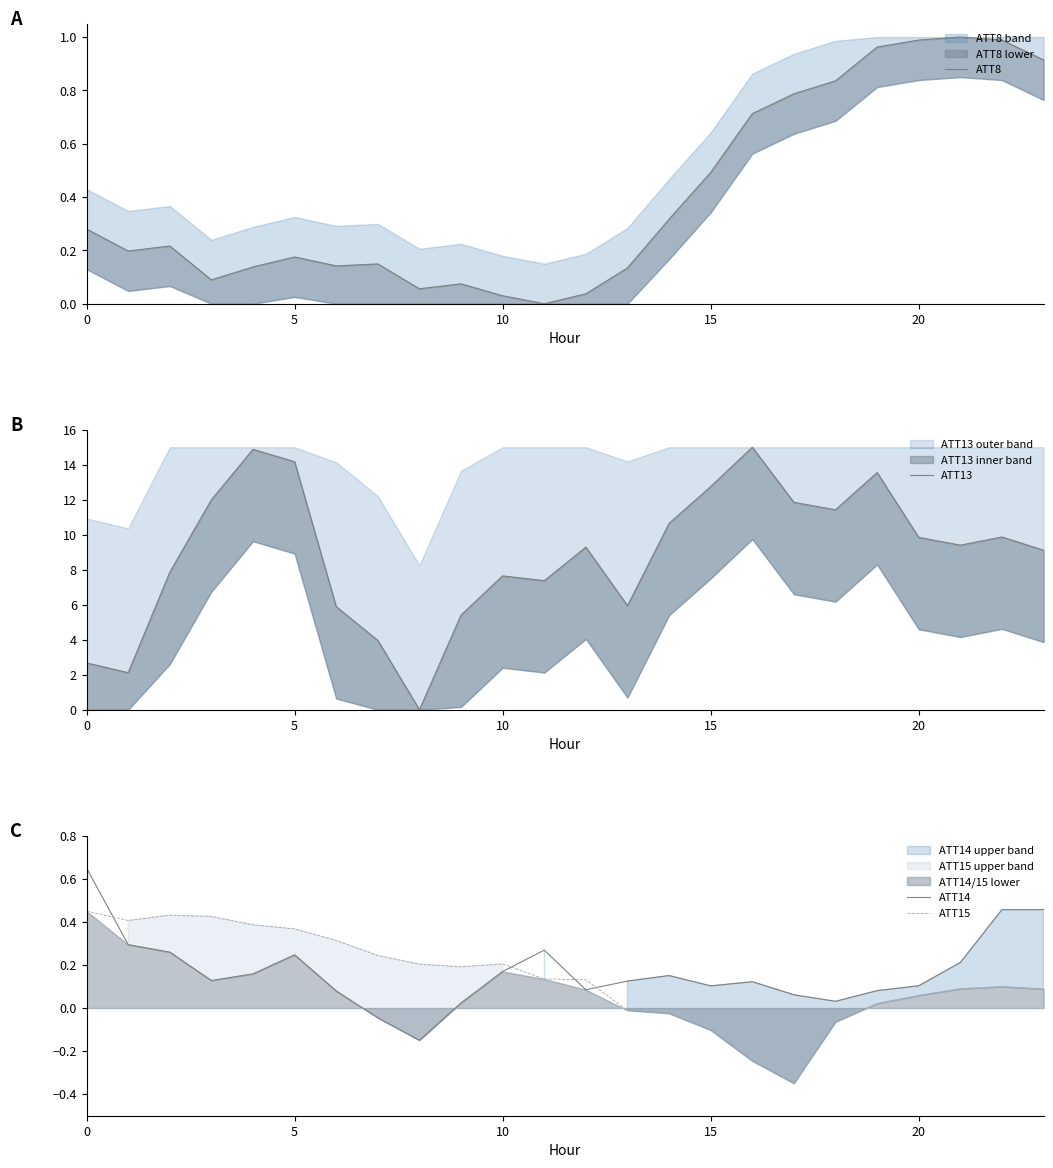

True or false: ATT8 and ATT13 cross at least once.

True